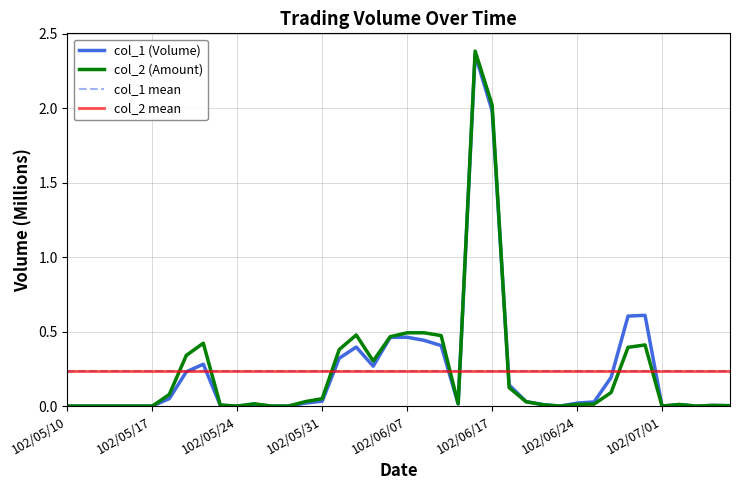

Is it true that col_2 (Amount) equals 1.2 at 102/05/10?

False